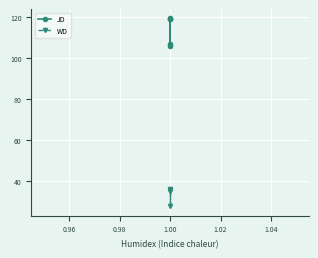

Reading left to right, extract all data points from this chart.

JD: 119.3	106.0	107.0	118.9	119.0
WD: 35.3	35.3	27.7	35.7	36.0